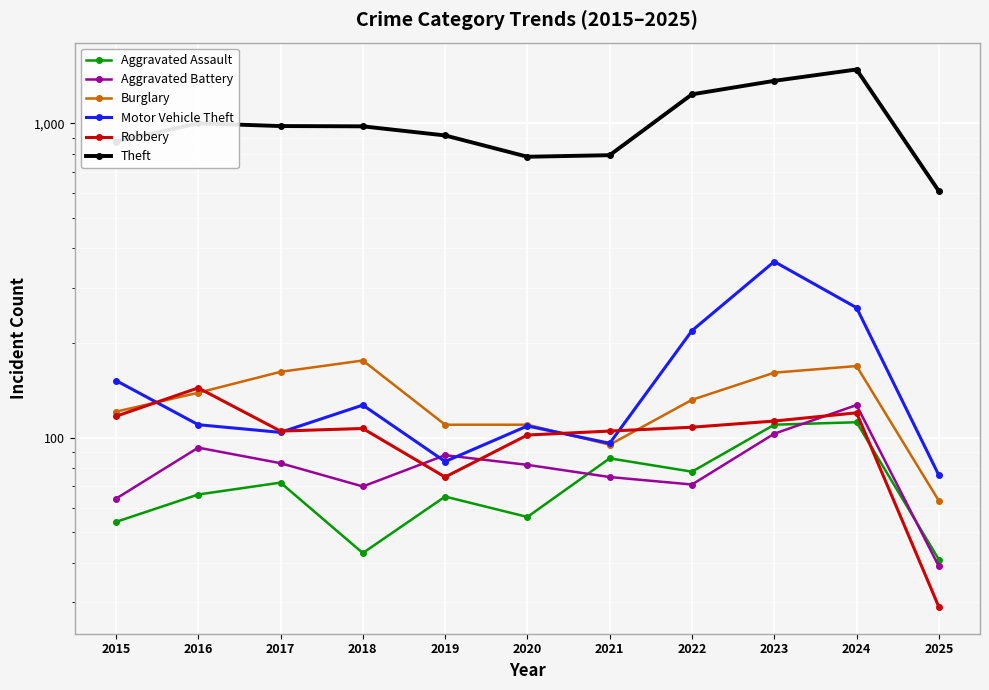

At which category is the sum across all series the highest?

2024